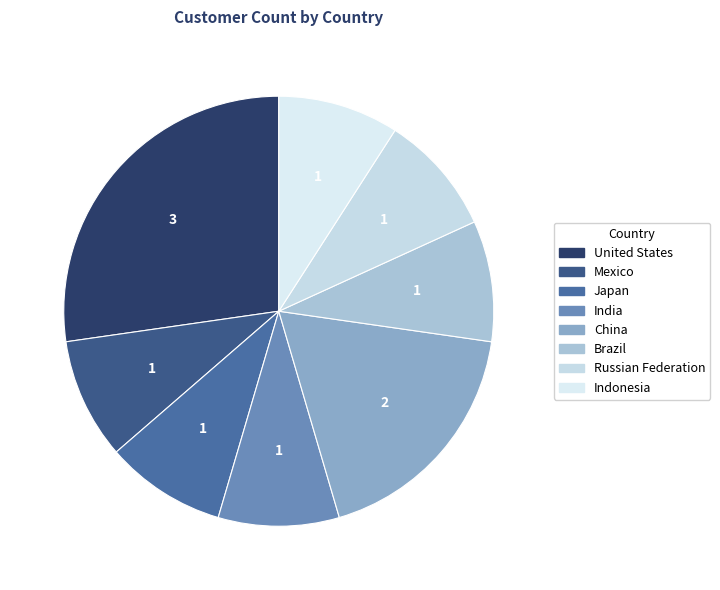

To the nearest percent, what percentage of the pie is Japan?

9%